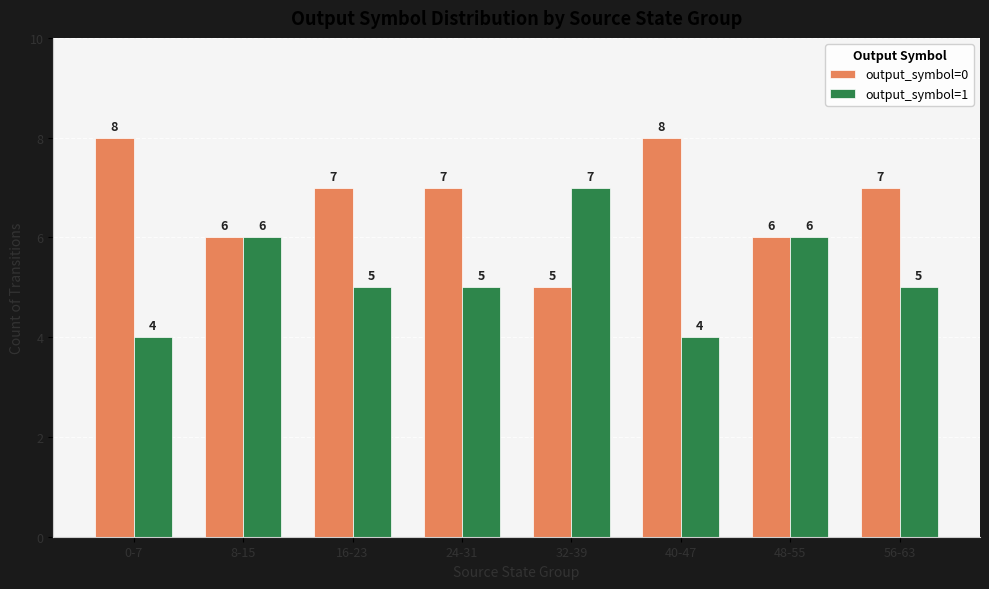

Which category has the highest value in the output_symbol=1 series?

32-39